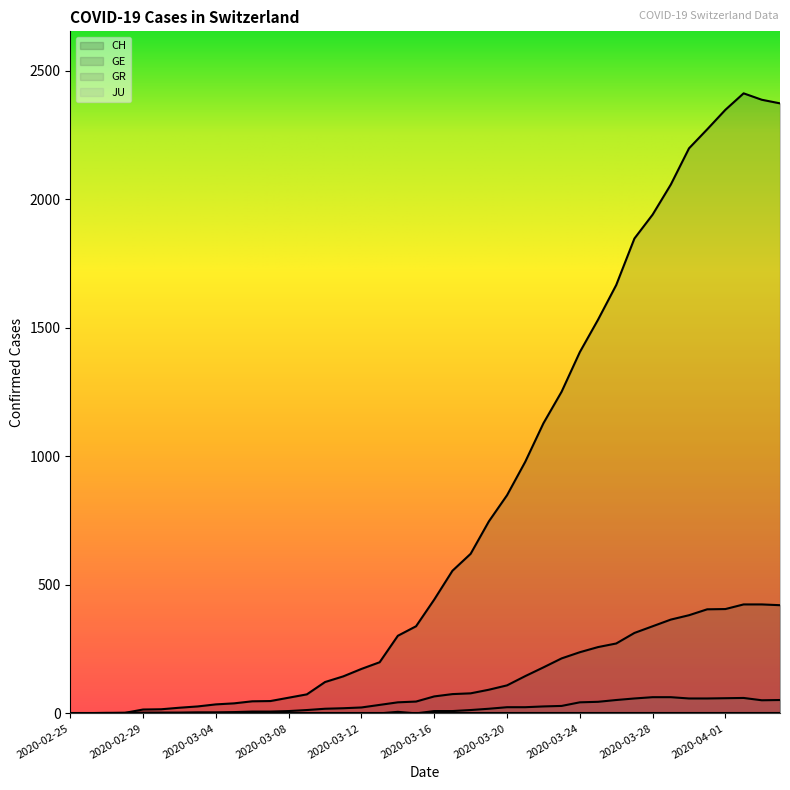

How many data points in GE are above 66?

19